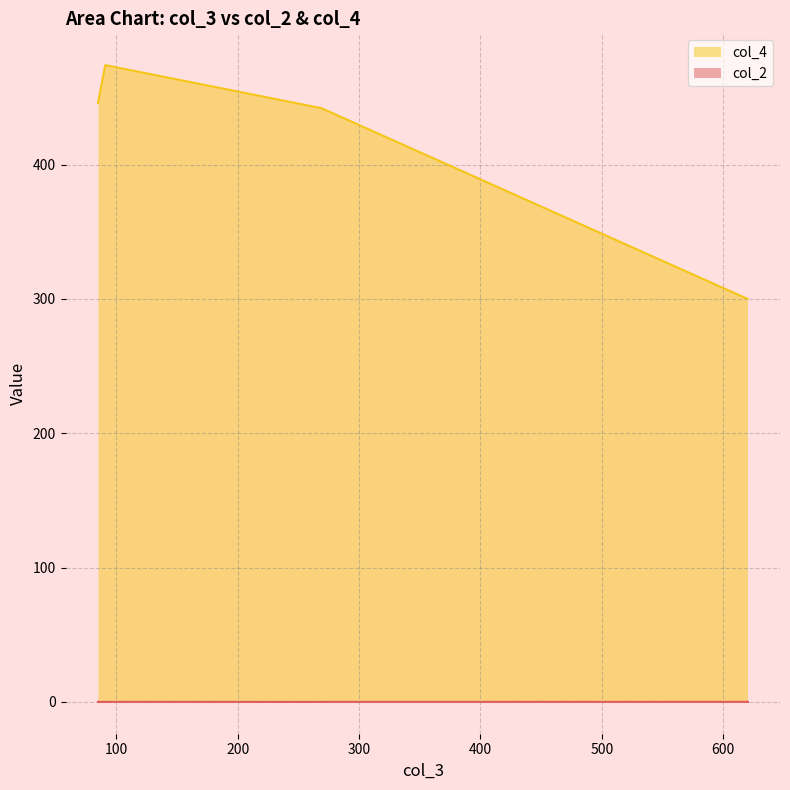

What are all the series names shown in the legend?

col_2, col_4